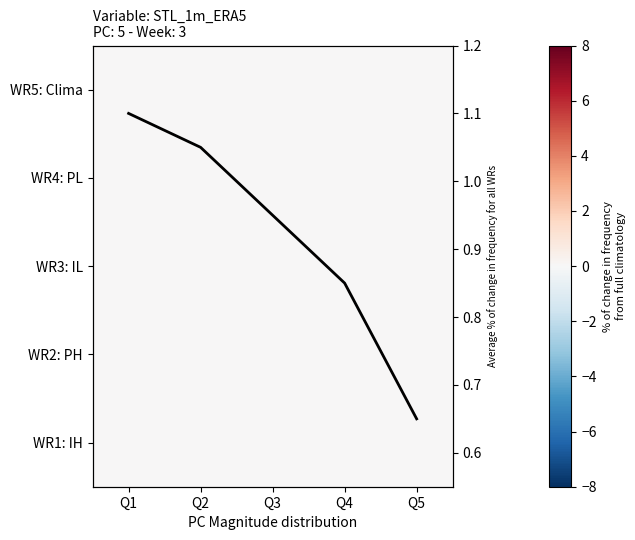

List the series in order of their peak value, highest first.

avg freq, WR5: Clima, WR4: PL, WR3: IL, WR2: PH, WR1: IH